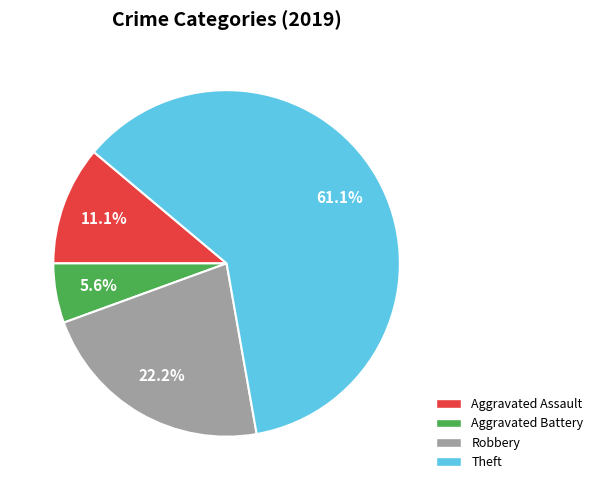

Is it true that Robbery is 8% of the pie?

False